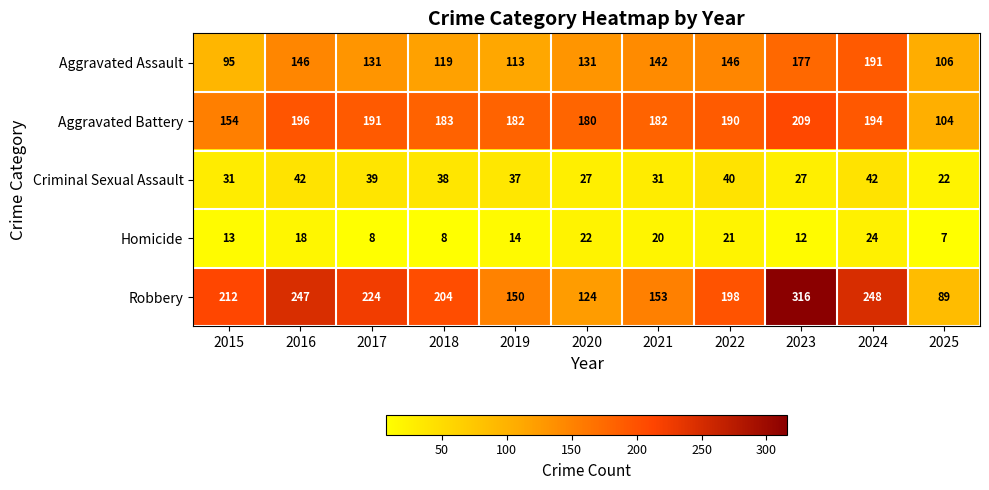

Which series has the widest spread of values?

Robbery